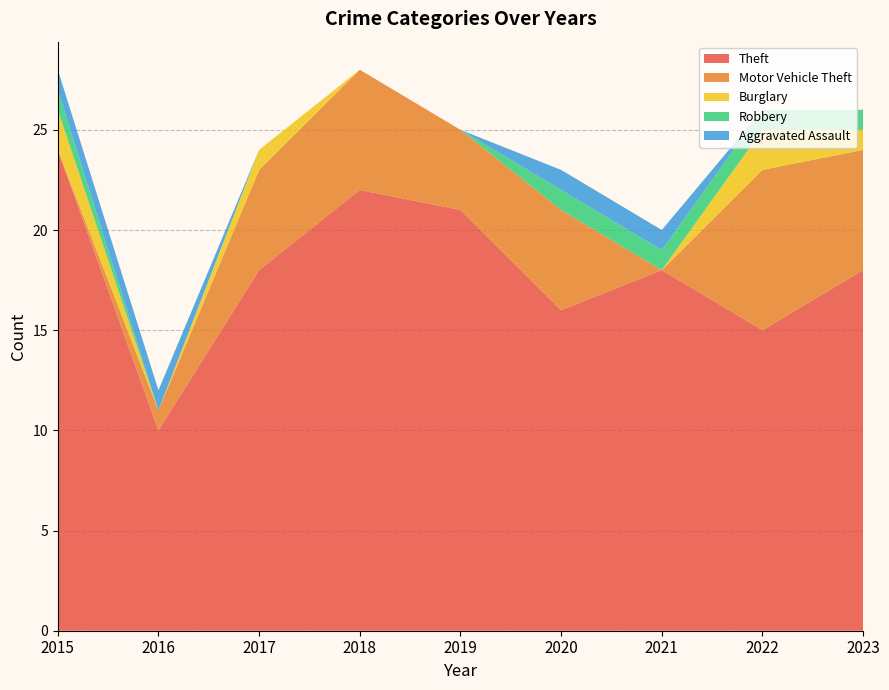

Reading left to right, what are all the values shown in this chart?

Theft: 2015=24	2016=10	2017=18	2018=22	2019=21	2020=16	2021=18	2022=15	2023=18
Motor Vehicle Theft: 2015=0	2016=1	2017=5	2018=6	2019=4	2020=5	2021=0	2022=8	2023=6
Burglary: 2015=2	2016=0	2017=1	2018=0	2019=0	2020=0	2021=0	2022=2	2023=1
Robbery: 2015=1	2016=0	2017=0	2018=0	2019=0	2020=1	2021=1	2022=1	2023=1
Aggravated Assault: 2015=1	2016=1	2017=0	2018=0	2019=0	2020=1	2021=1	2022=0	2023=0